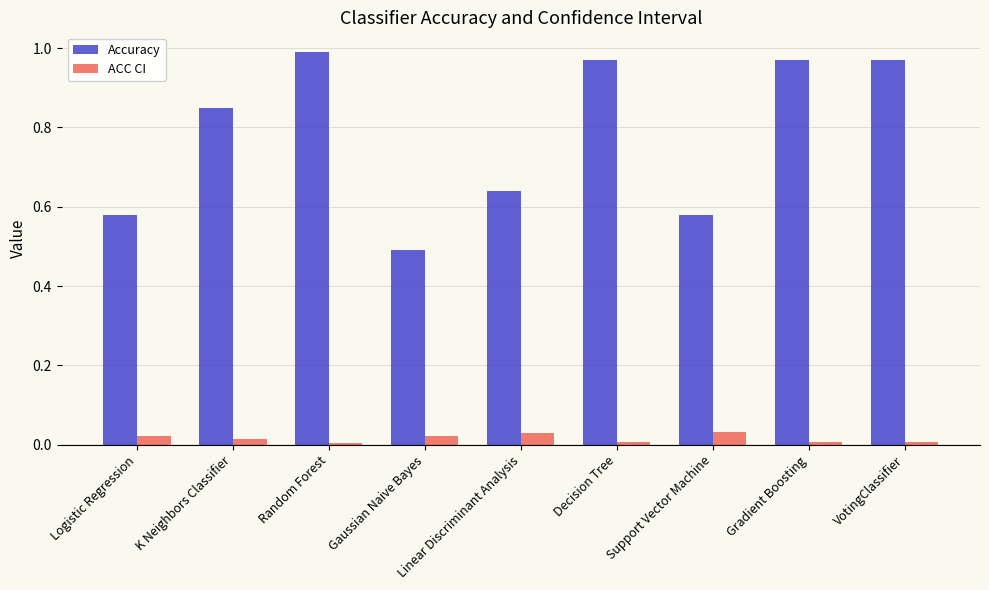

How many groups of bars are there?

9